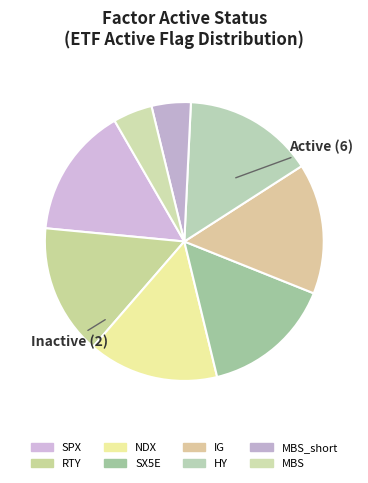

Is MBS the majority of the pie?

No